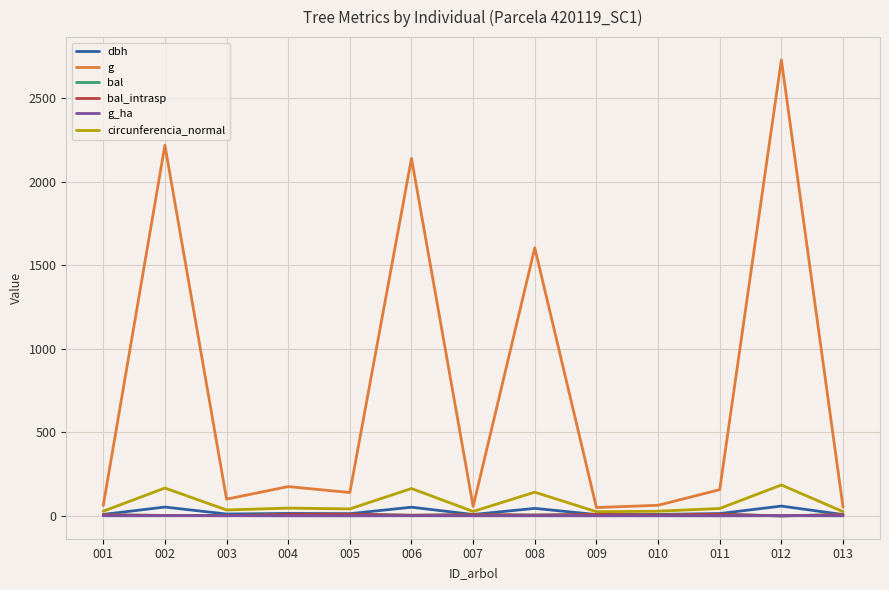

Does the chart have visible grid lines?

Yes